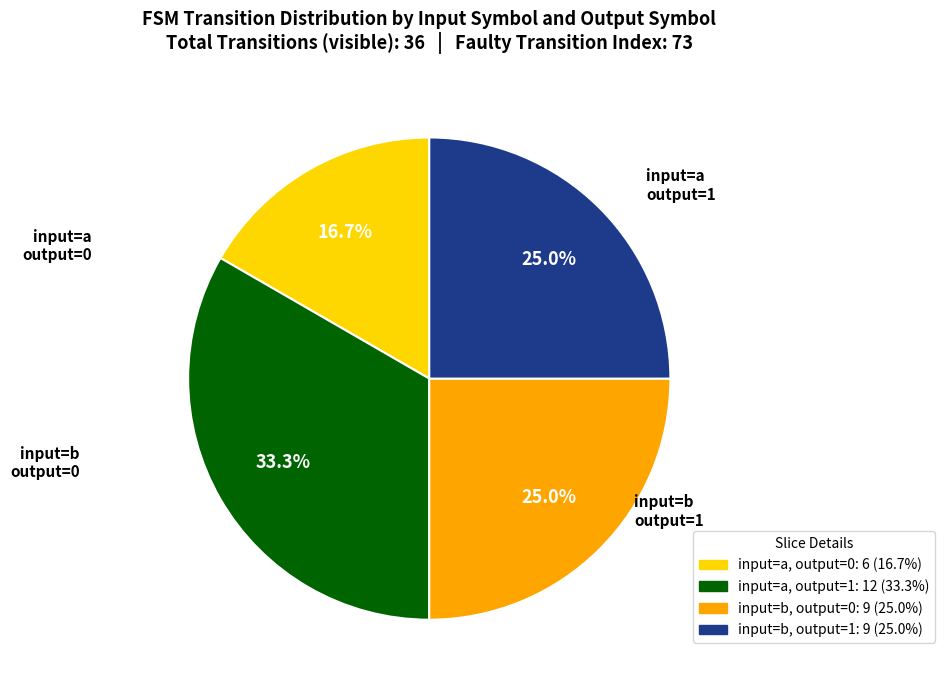

How many segments does this pie chart have?

4